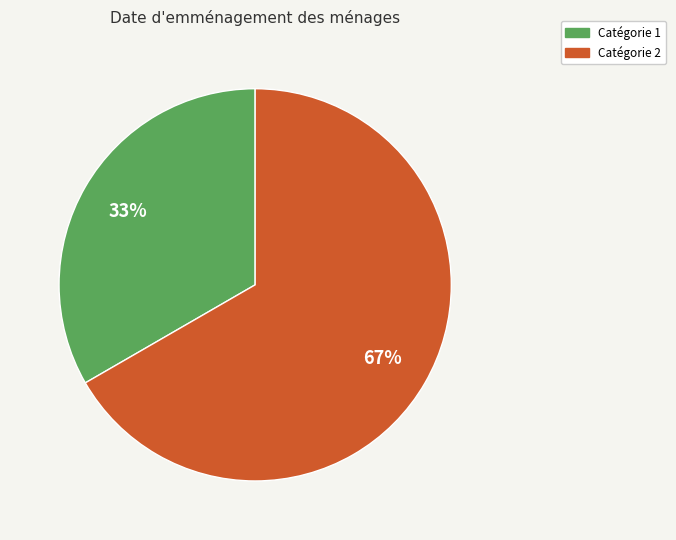

To the nearest percent, what is the average slice percentage?

50%